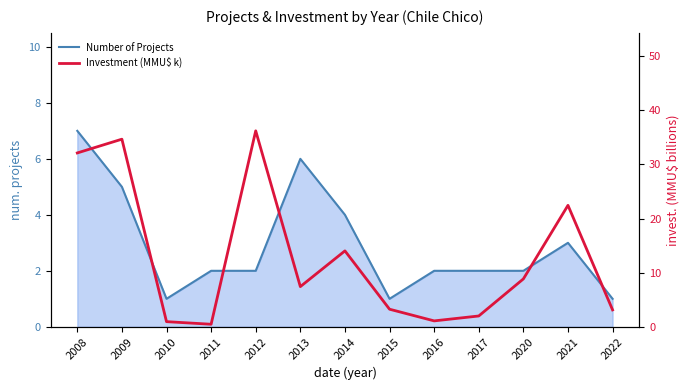

What is the sum of the Number of Projects values at 2014 and 2016?

6.0